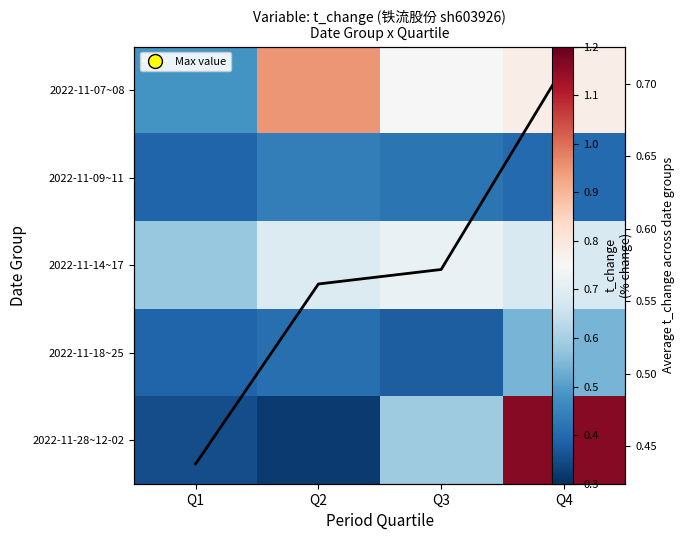

What is the smallest value displayed?

0.3